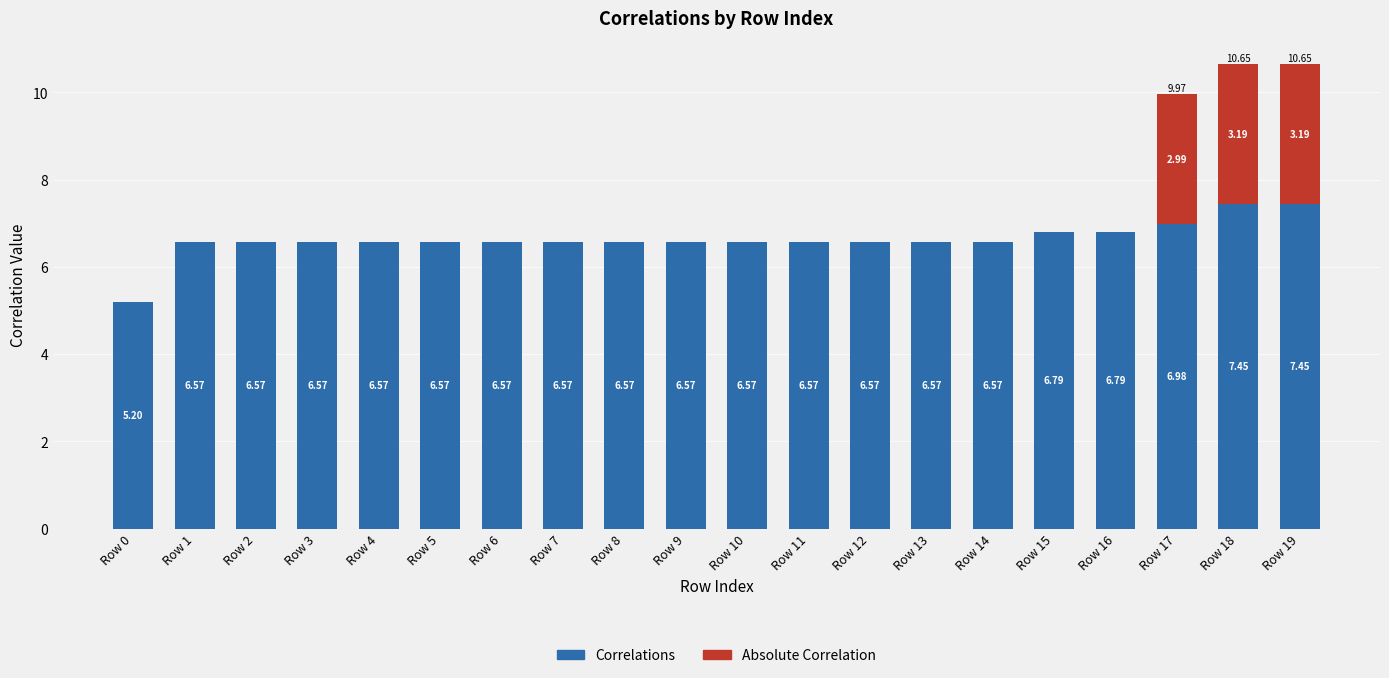

What is the total value across all series at Row 16?

6.8